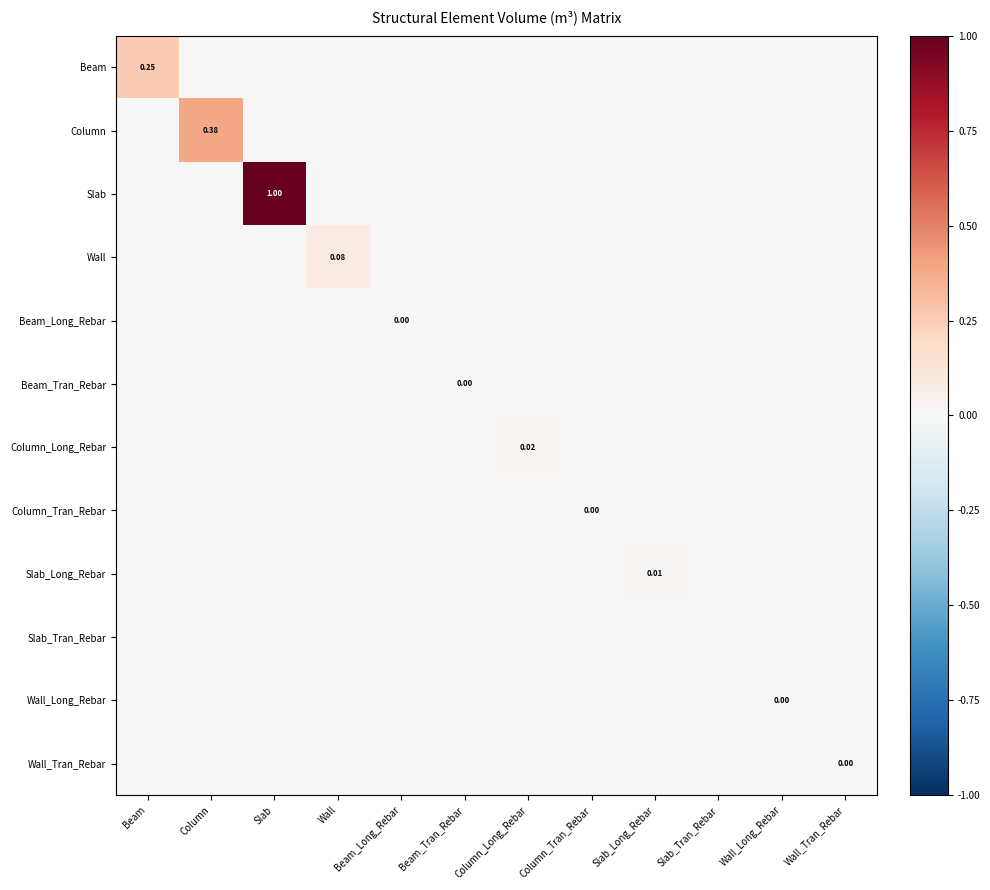

True or false: Beam_Long_Rebar has a value of 0.0 at Beam_Tran_Rebar.

False